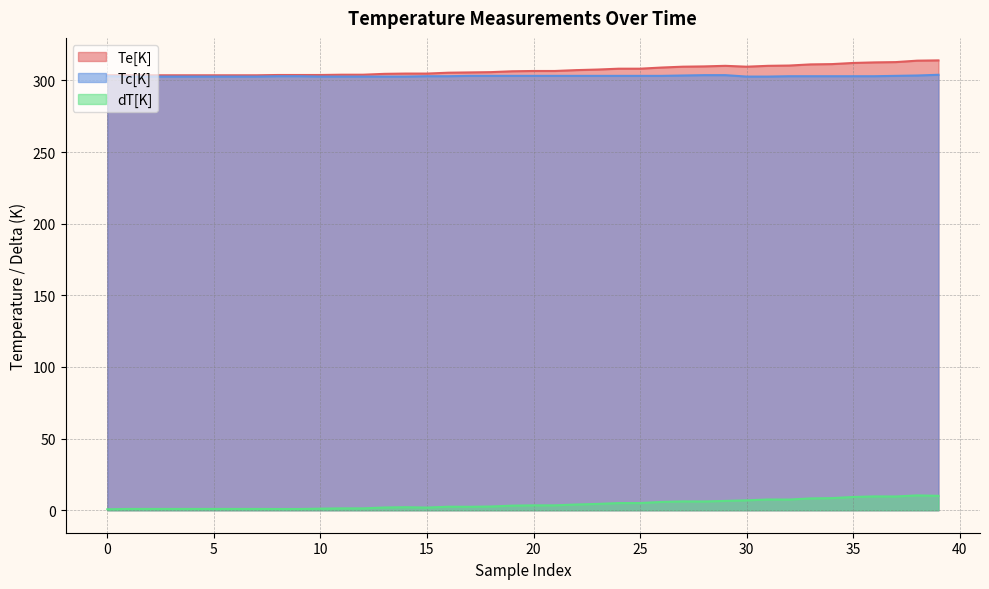

Reading left to right, extract all data points from this chart.

Te[K]: 303.6	303.6	303.6	303.6	303.6	303.6	303.6	303.6	303.8	303.8	303.8	303.9	303.9	304.6	304.8	304.8	305.4	305.6	305.8	306.4	306.6	306.6	307.1	307.6	308.1	308.1	308.9	309.6	309.8	310.1	309.6	310.1	310.4	311.1	311.4	312.1	312.6	312.8	313.8	313.9
Tc[K]: 302.9	302.6	302.6	302.6	302.6	302.6	302.6	302.6	302.9	302.9	302.6	302.6	302.6	302.6	302.6	302.9	302.9	303.1	303.1	303.1	303.1	303.1	303.1	303.1	303.1	303.1	303.1	303.4	303.6	303.6	302.6	302.6	302.9	302.9	302.9	302.9	302.9	303.1	303.4	303.9
dT[K]: 0.7	0.9	0.9	0.9	0.9	0.9	0.9	0.9	0.8	0.8	1.1	1.3	1.3	1.9	2.1	1.9	2.5	2.4	2.6	3.2	3.4	3.4	4.0	4.4	5.0	5.0	5.8	6.2	6.1	6.5	6.9	7.5	7.5	8.2	8.4	9.2	9.7	9.6	10.3	10.1